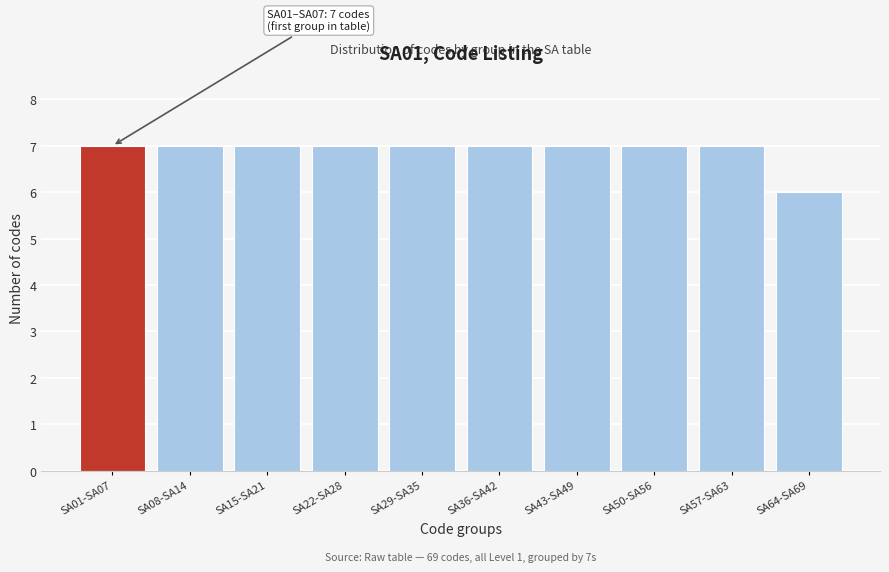

Reading left to right, extract all data points from this chart.

SA01-SA07=7	SA08-SA14=7	SA15-SA21=7	SA22-SA28=7	SA29-SA35=7	SA36-SA42=7	SA43-SA49=7	SA50-SA56=7	SA57-SA63=7	SA64-SA69=6